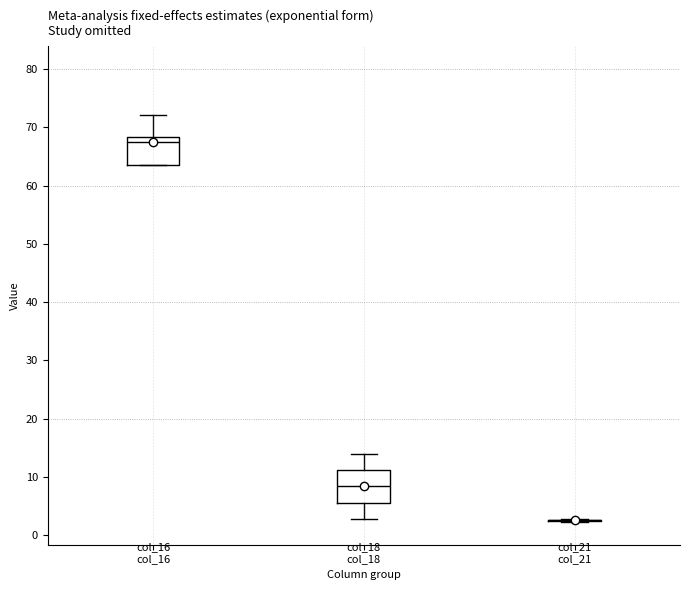

Where is the upper edge of the box for col_16 on the y-axis? The values are not printed on the chart, so give them approximately, as read against the axis.

68